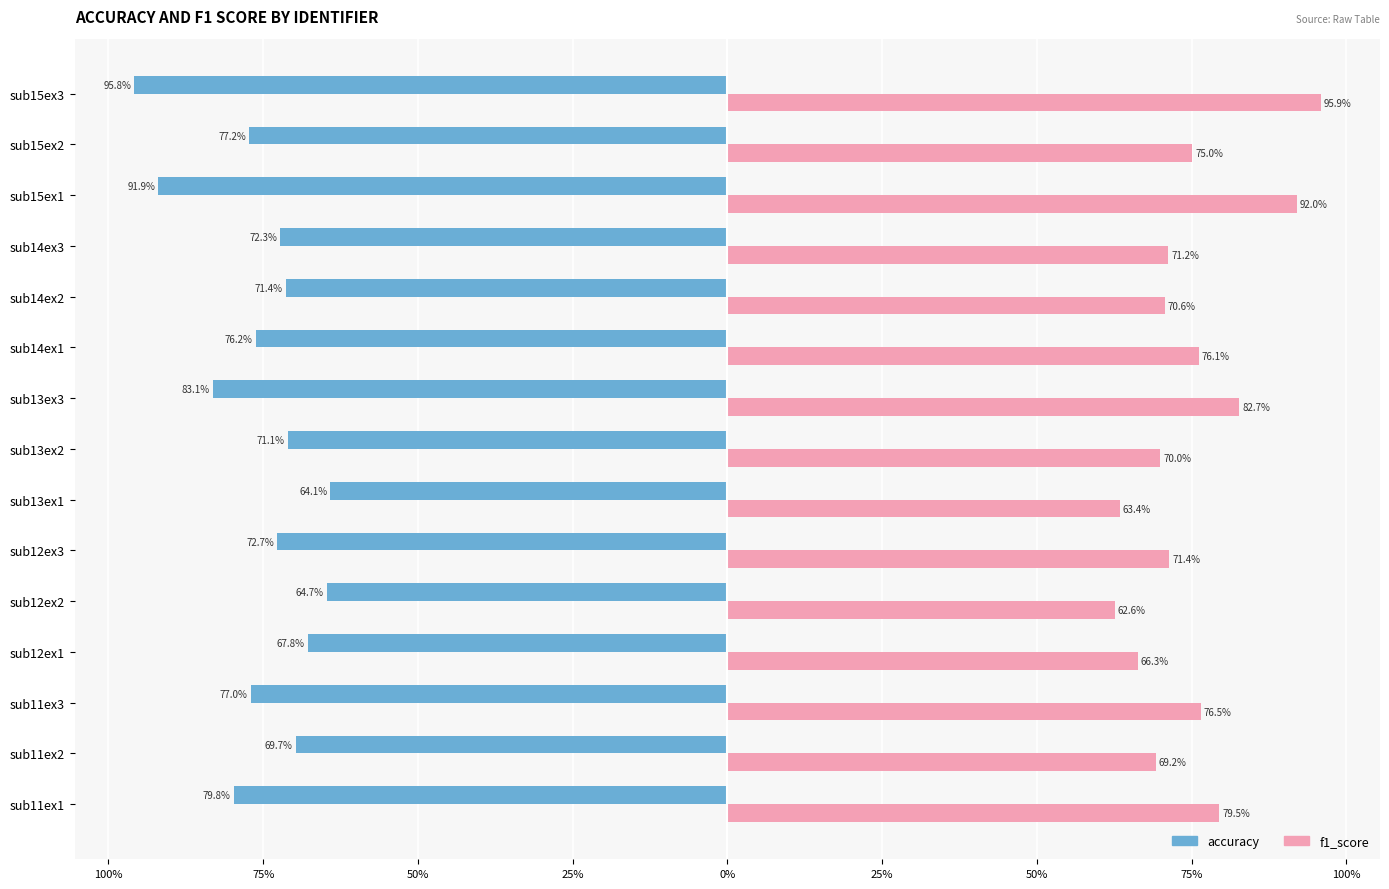

What is the sum of all accuracy values?

-1134.8